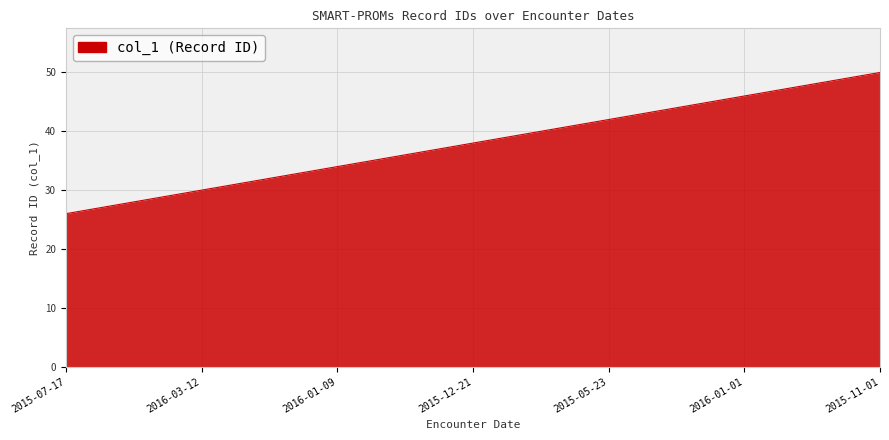

What is the minimum value shown in the chart?

26